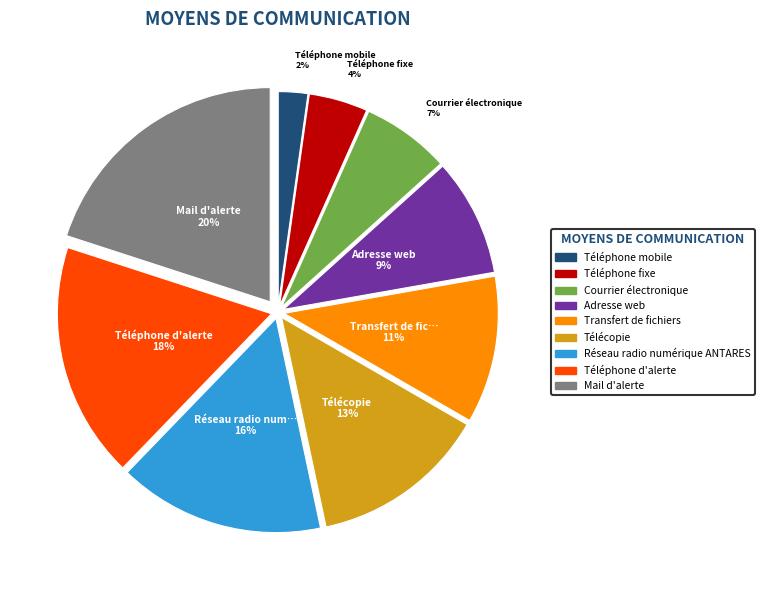

Is it true that Téléphone d'alerte is 7% of the pie?

False